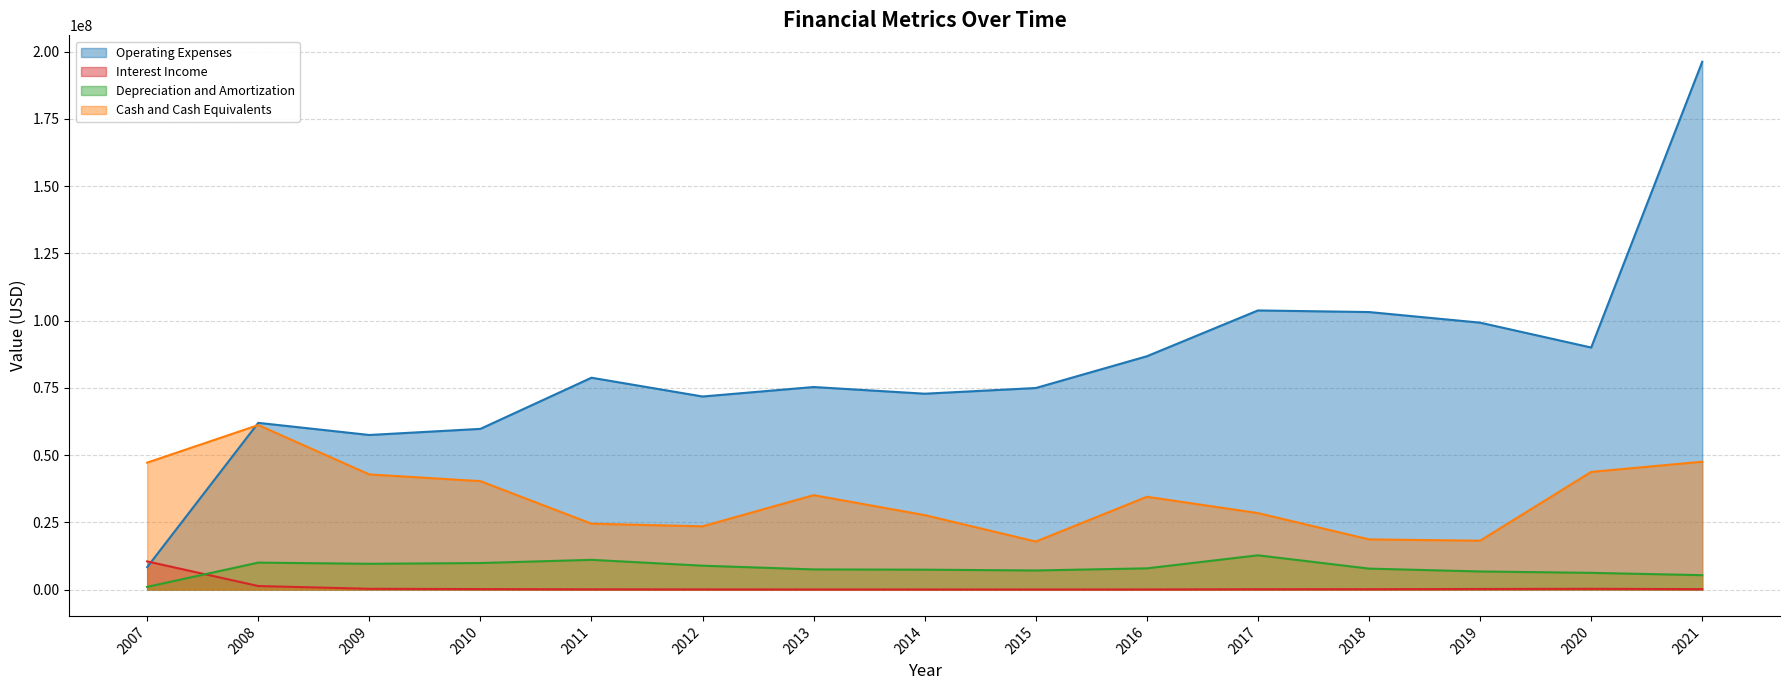

Rank the series by their maximum value, from highest to lowest.

Operating Expenses, Cash and Cash Equivalents, Depreciation and Amortization, Interest Income